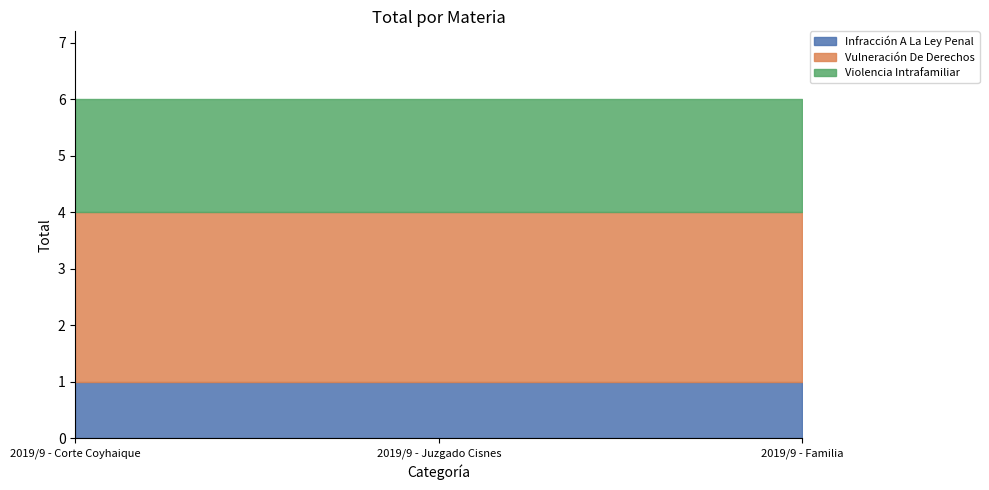

How many lines are shown in the chart?

3